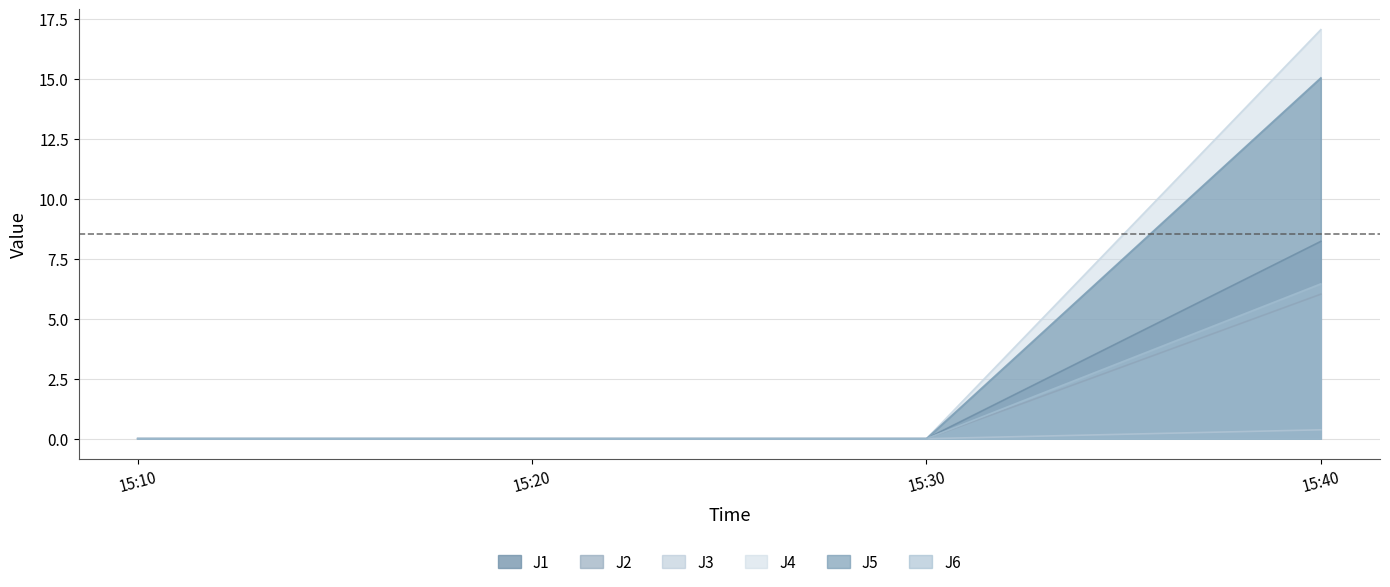

True or false: J1 and J4 cross at least once.

False